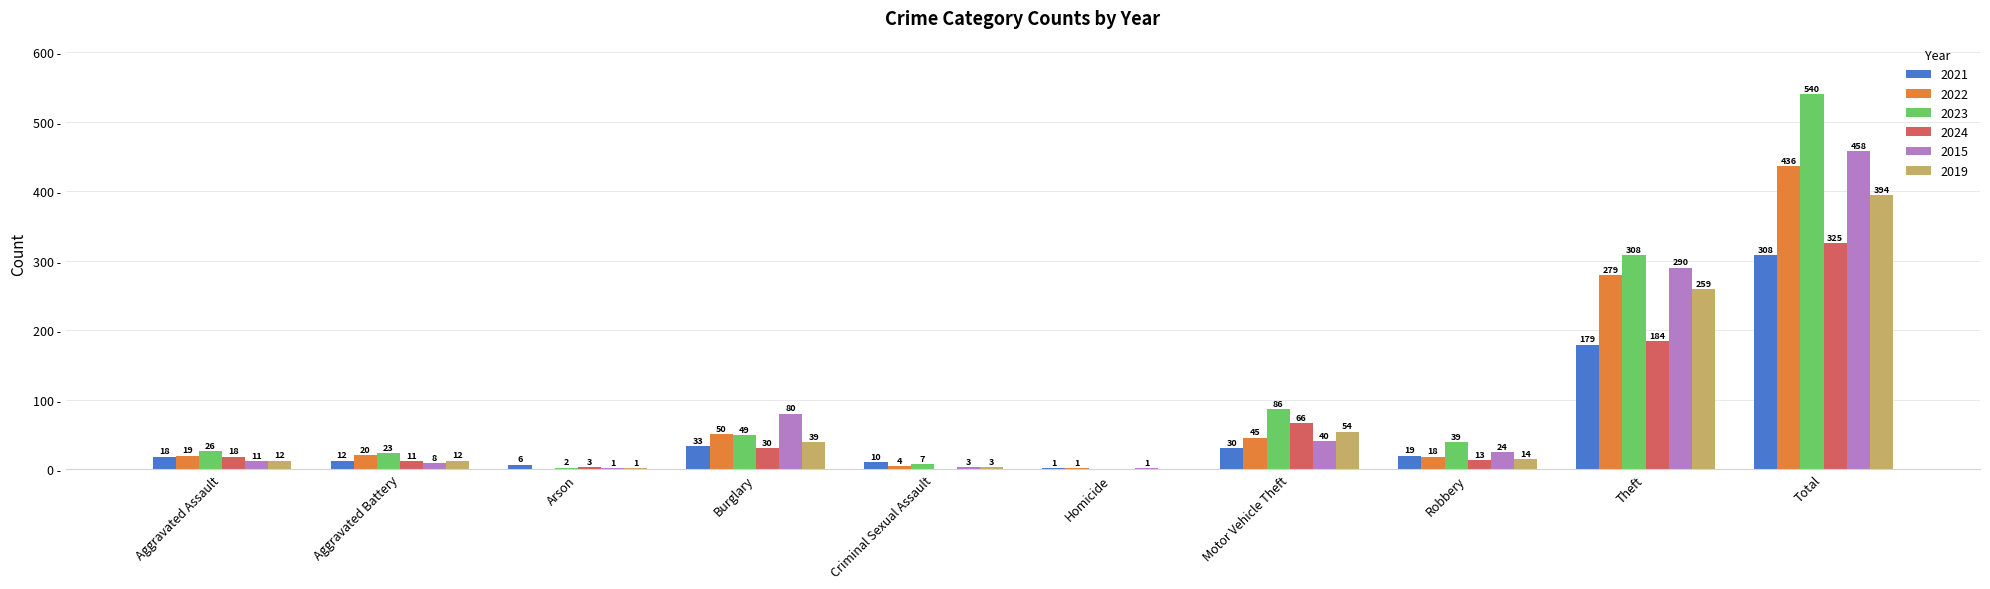

Where is 2015 nearest to the value 229?

Theft